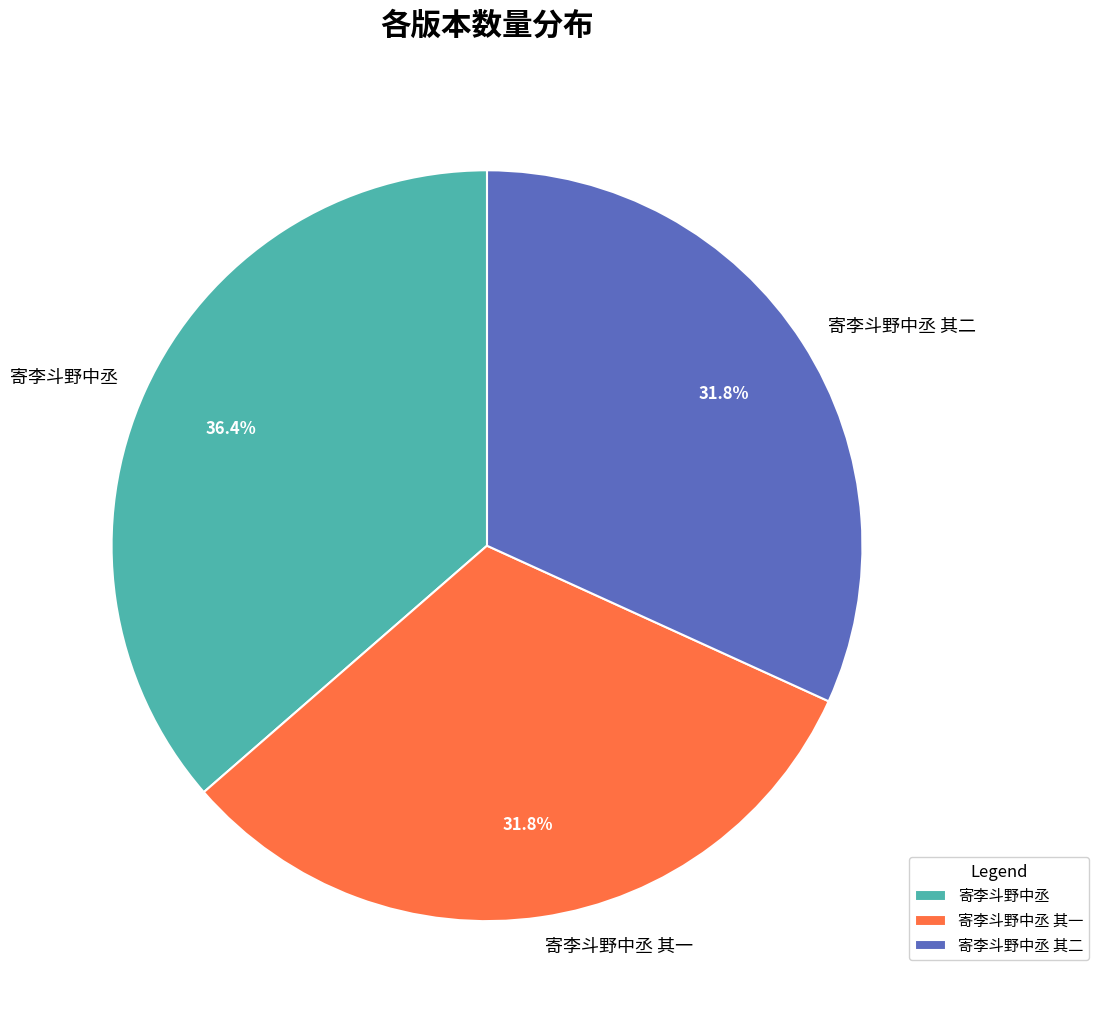

What is the ratio of the value at 寄李斗野中丞 其二 to the value at 寄李斗野中丞?

0.9